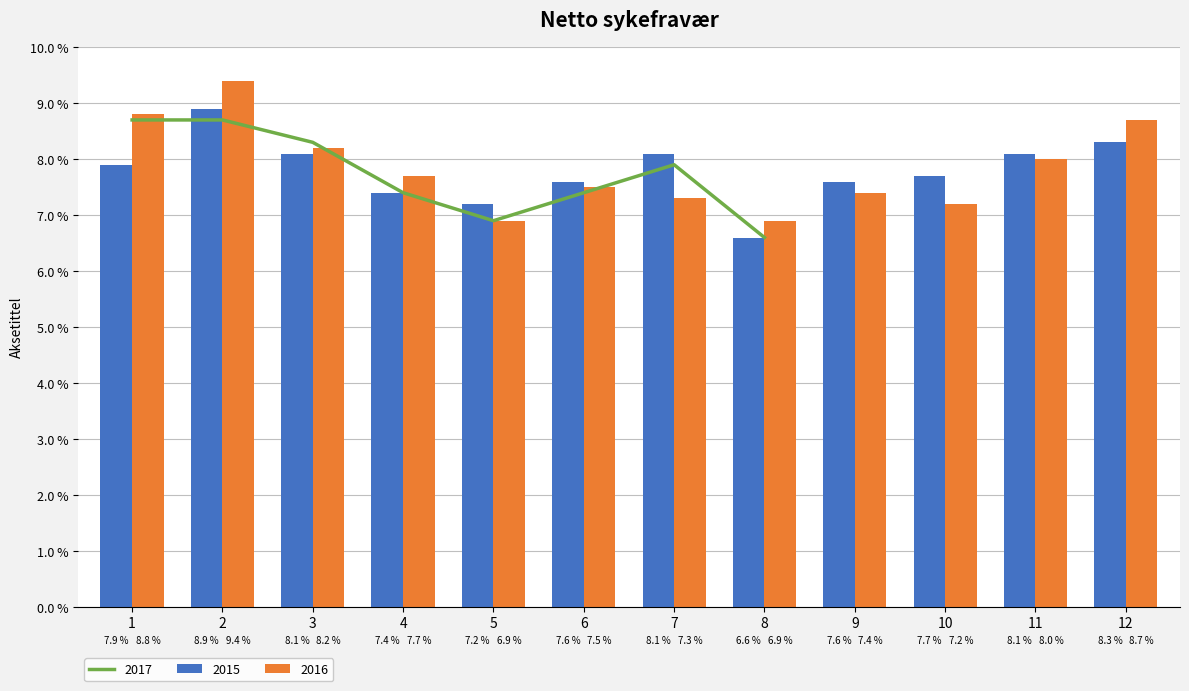

What is the maximum value for 2016?

9.4